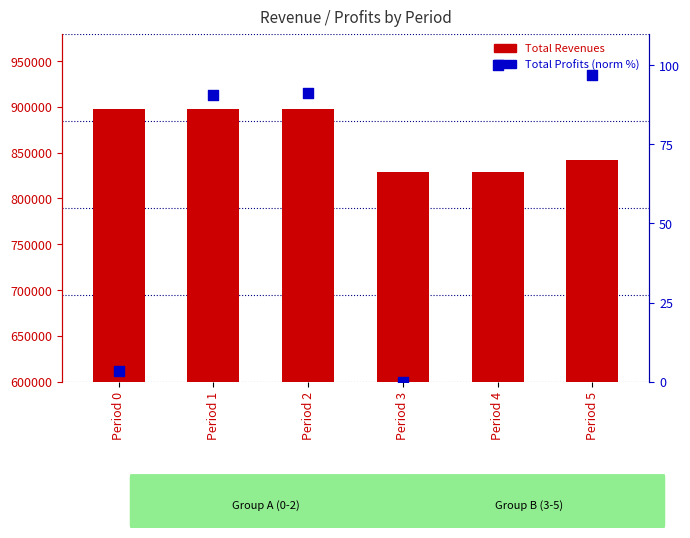

What is the total value across all series at Period 4?

828546.6